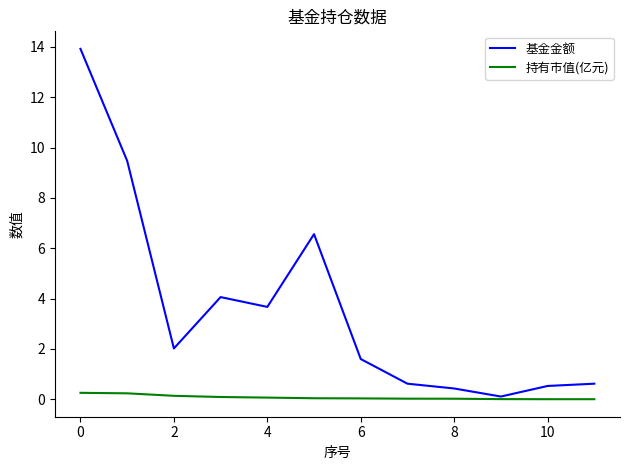

What is the sum of all 持有市值(亿元) values?

0.9